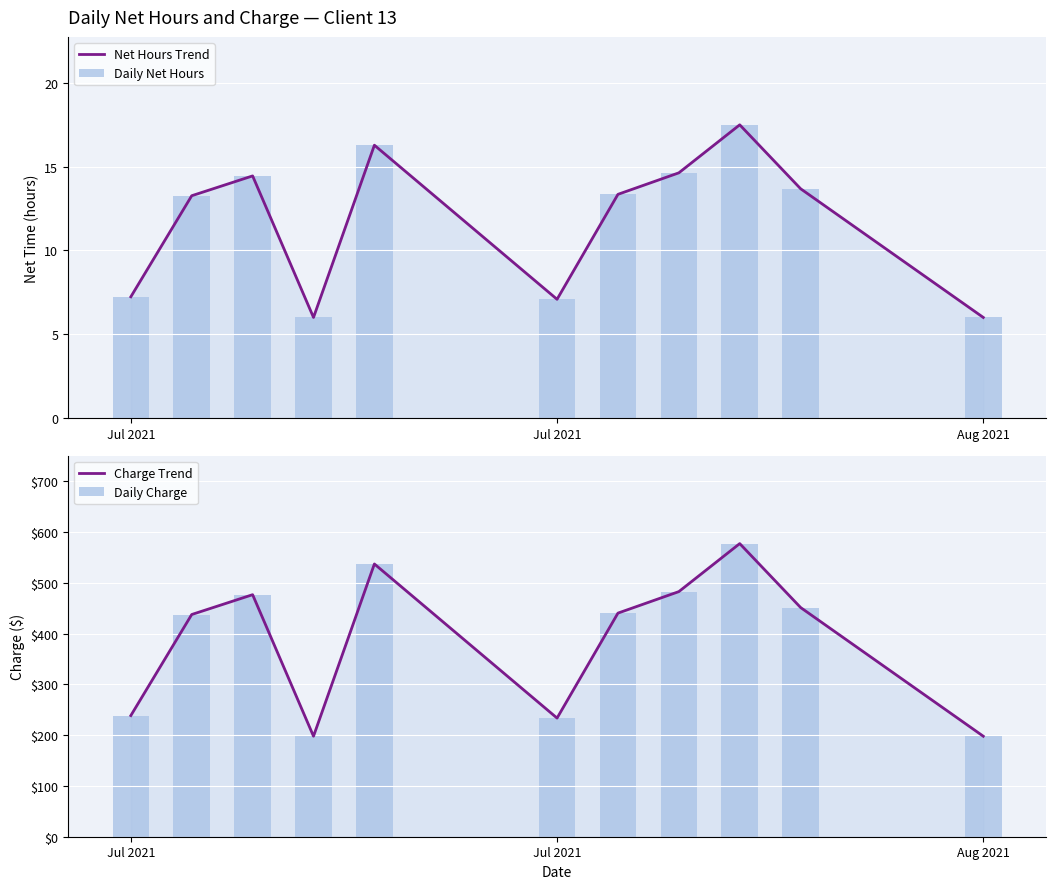

Which series has the widest spread of values?

Charge Trend